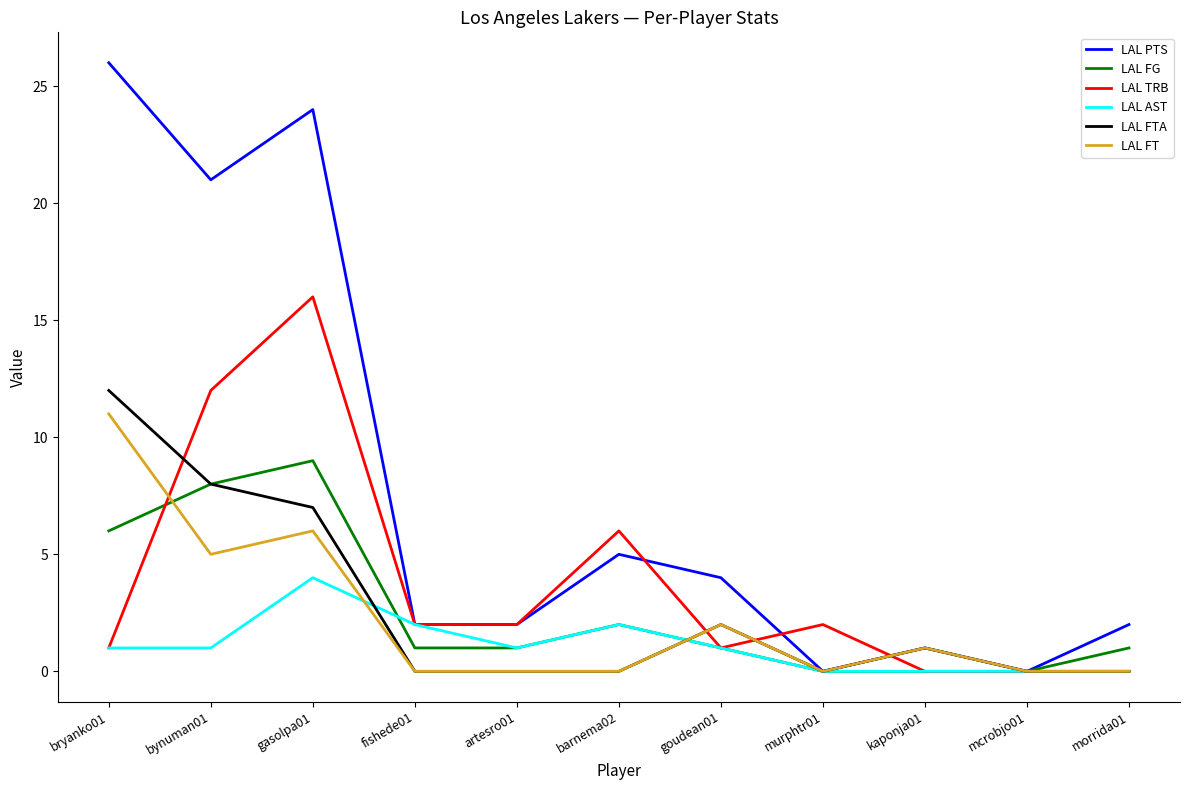

What is the difference between the second highest and second lowest values in the LAL FG series?

8